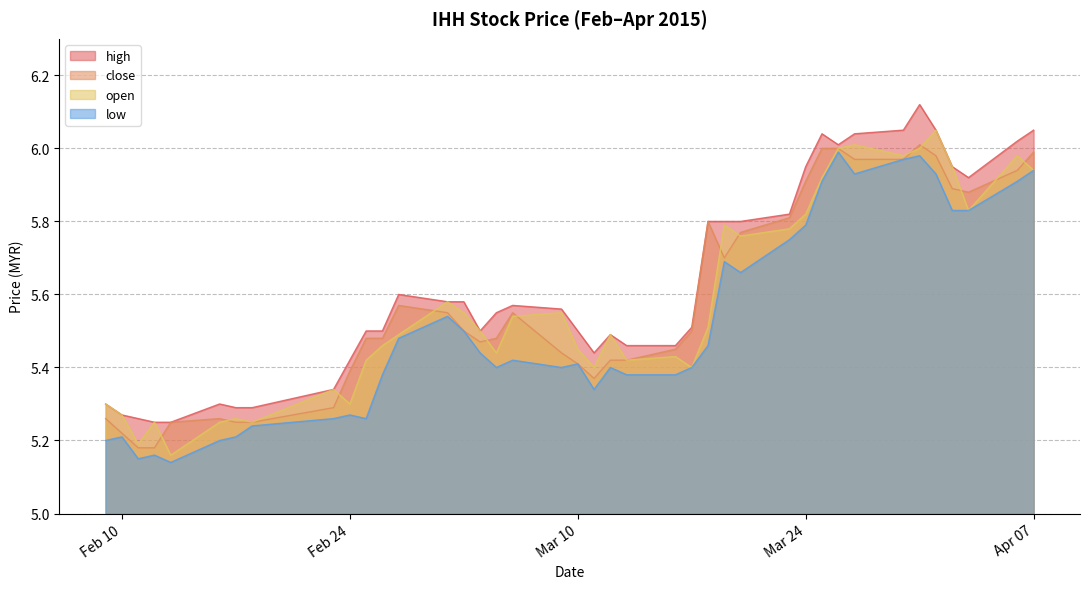

How many interior local peaks does the open series have?

11